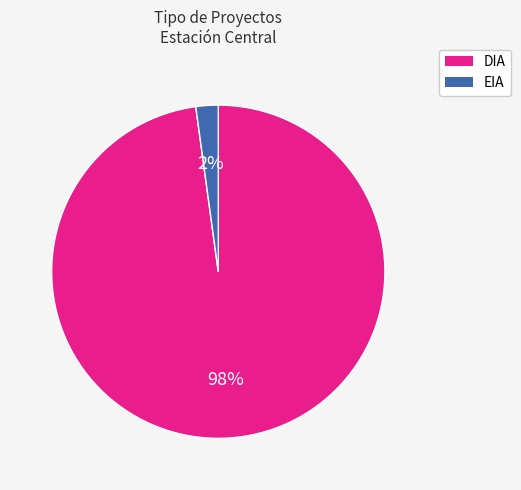

To the nearest percent, what is the combined percentage of DIA and EIA?

100%